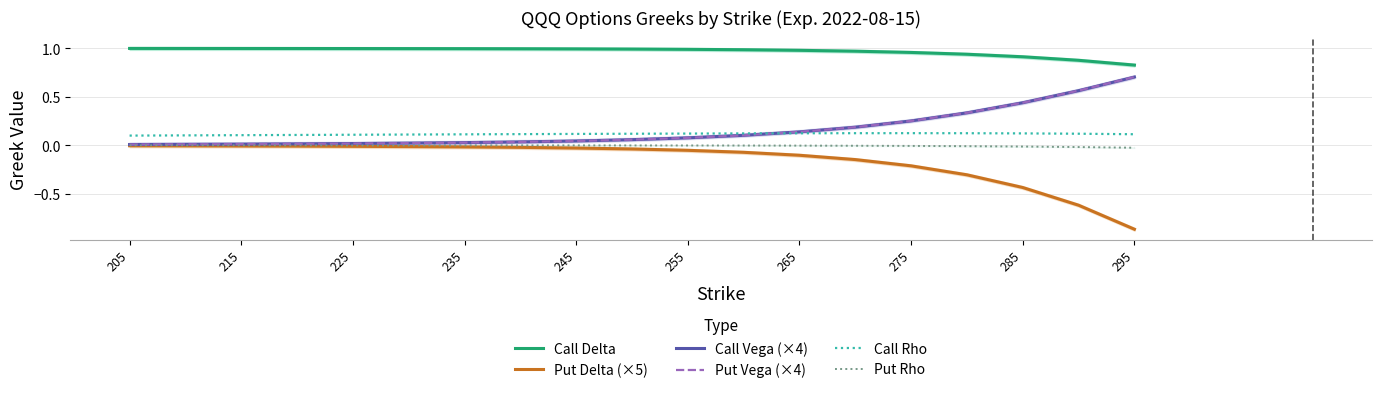

Is it true that Put Rho equals -0.0 at 205?

False